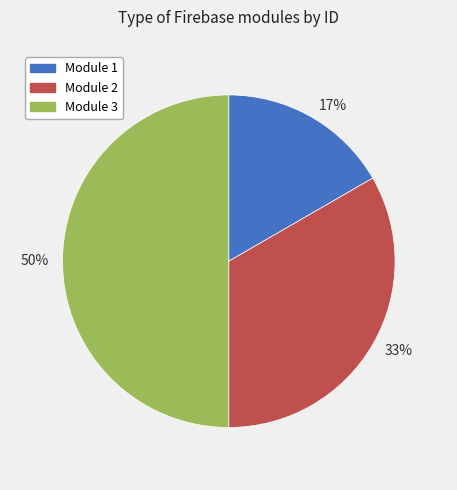

Does 17% represent more than half of the total?

No